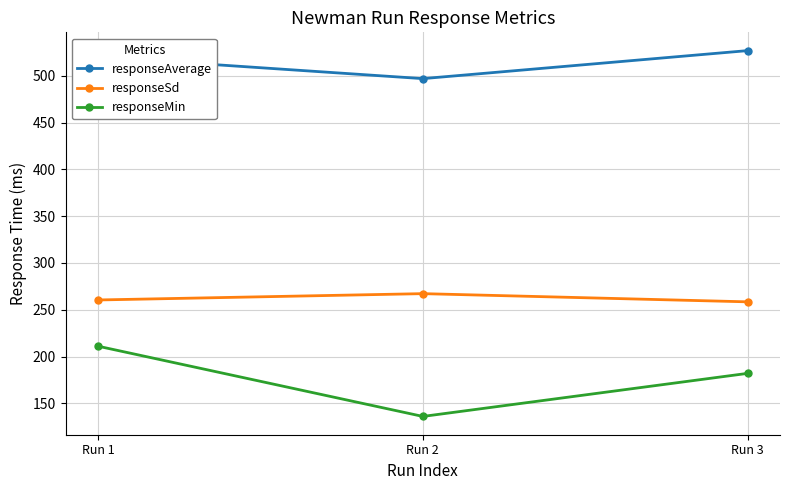

What are all the series names shown in the legend?

responseAverage, responseSd, responseMin